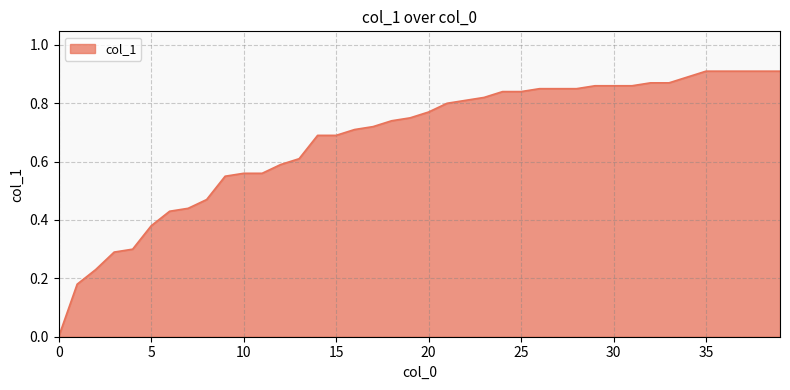

Count the number of data series in this chart.

1